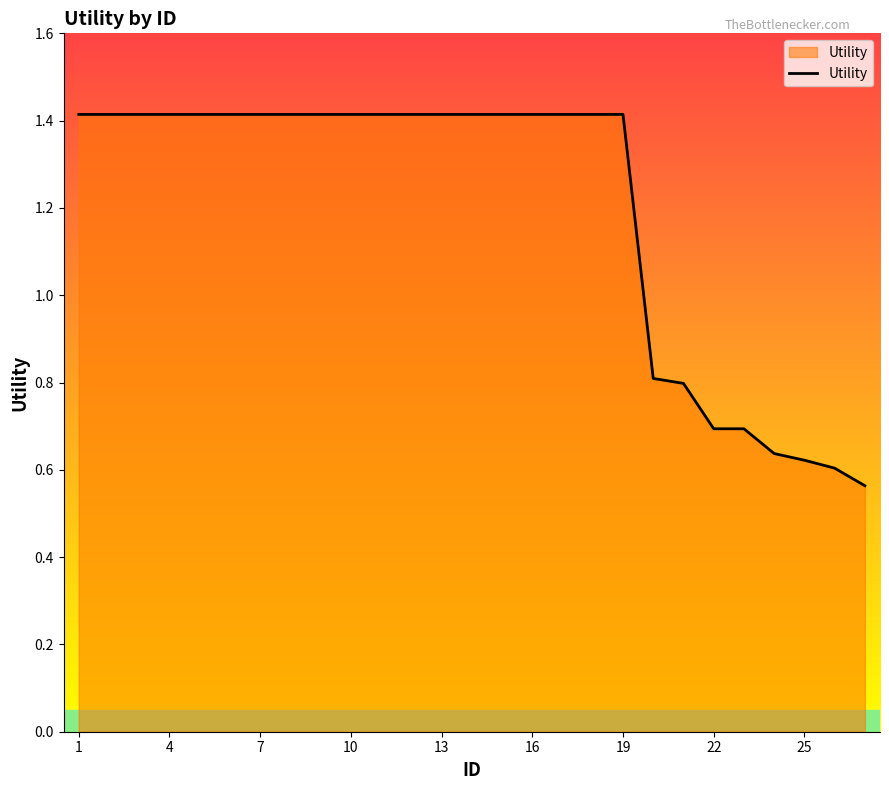

How many series are shown in this chart?

1